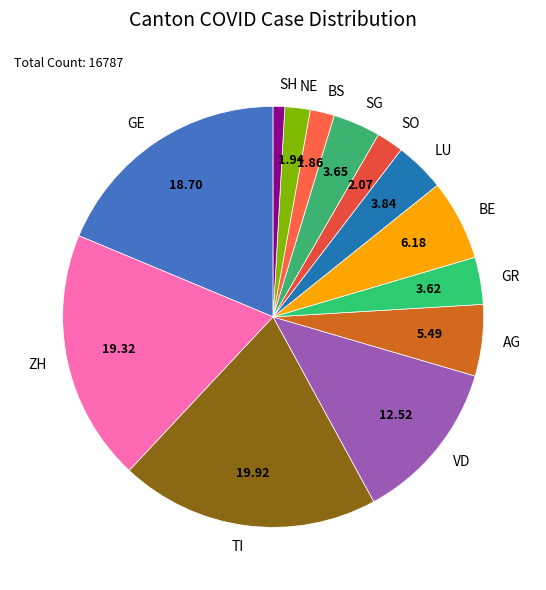

Is there a majority slice in this chart?

No